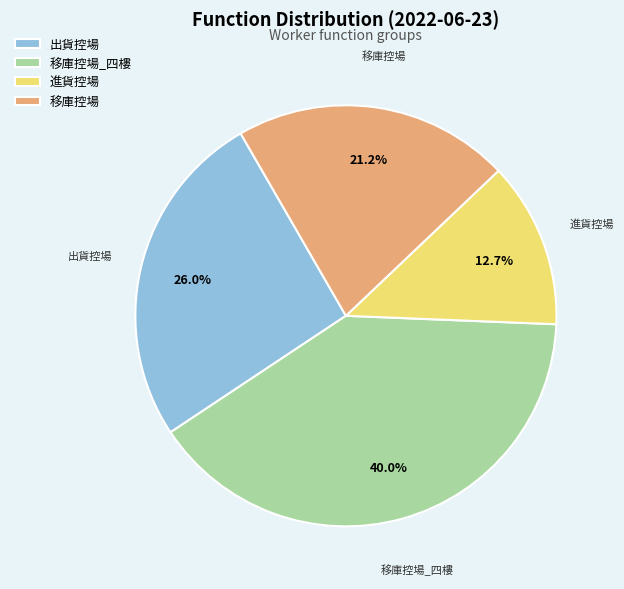

What is the ratio of the value at 移庫控場 to the value at 移庫控場_四樓?

0.5